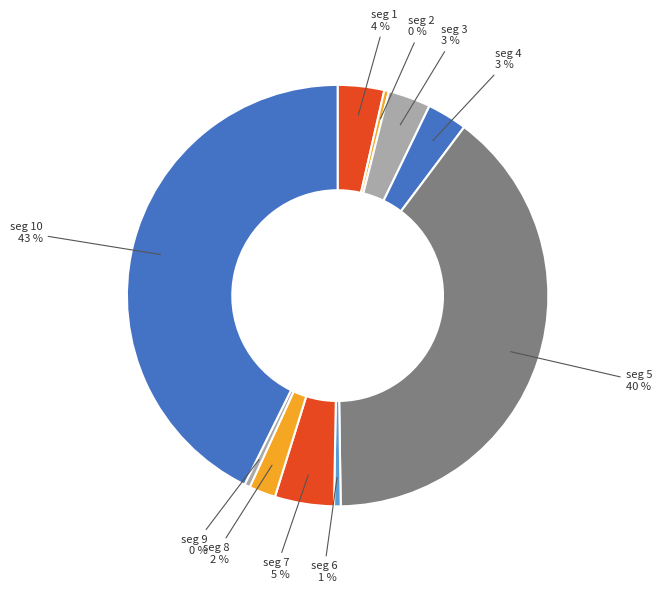

Is there any slice that represents more than half of the pie?

No